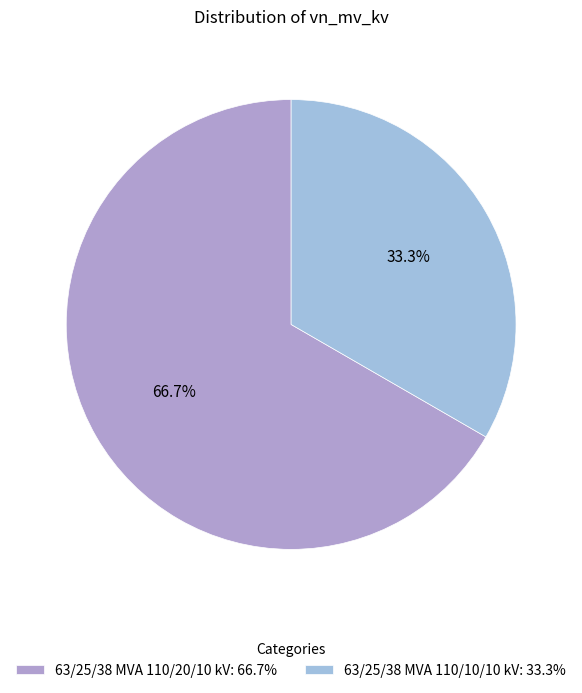

Which slice is the largest?

63/25/38 MVA 110/20/10 kV